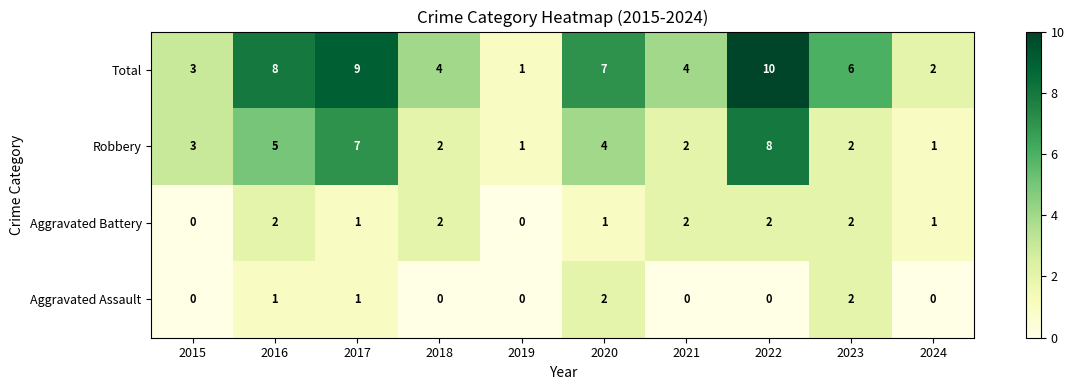

What is the sum of all Robbery values?

35